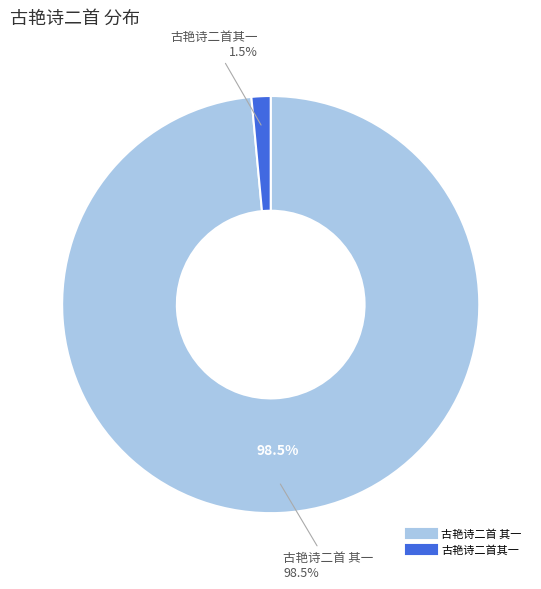

To the nearest percent, what is the difference between the 古艳诗二首 其一 and 古艳诗二首其一 slice percentages?

97%